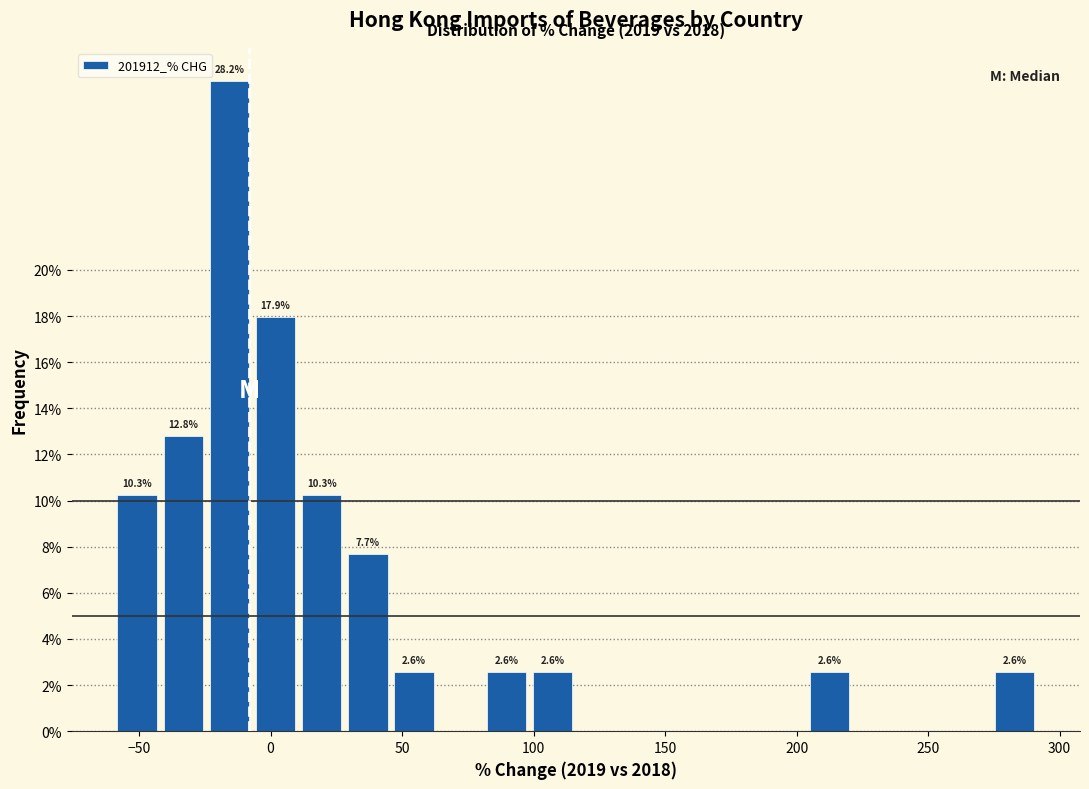

Around what value on the x-axis is the tallest bar? Give the approximate position of its centre, as read against the axis.

-15